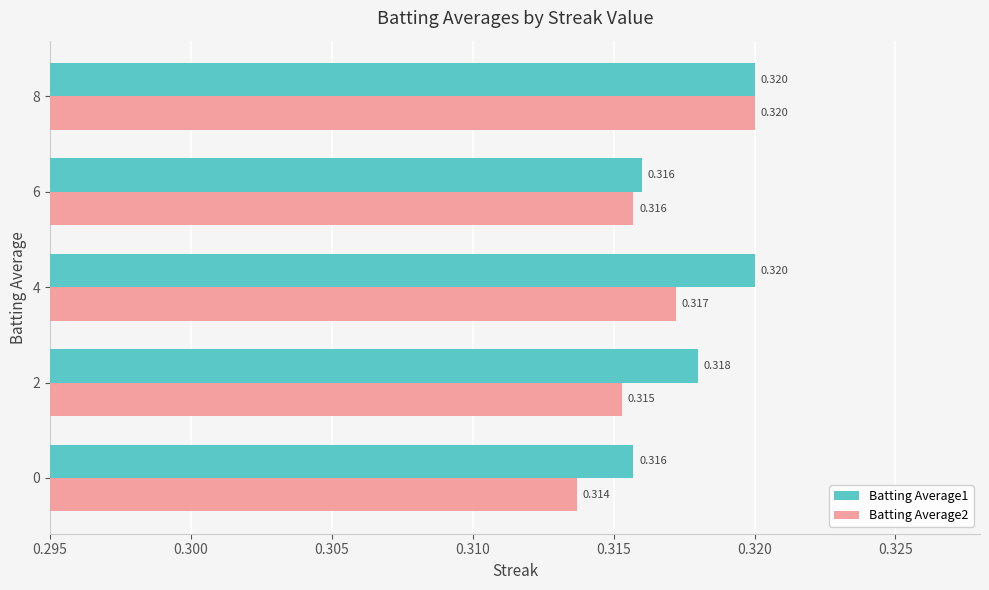

What are all the series names shown in the legend?

Batting Average1, Batting Average2